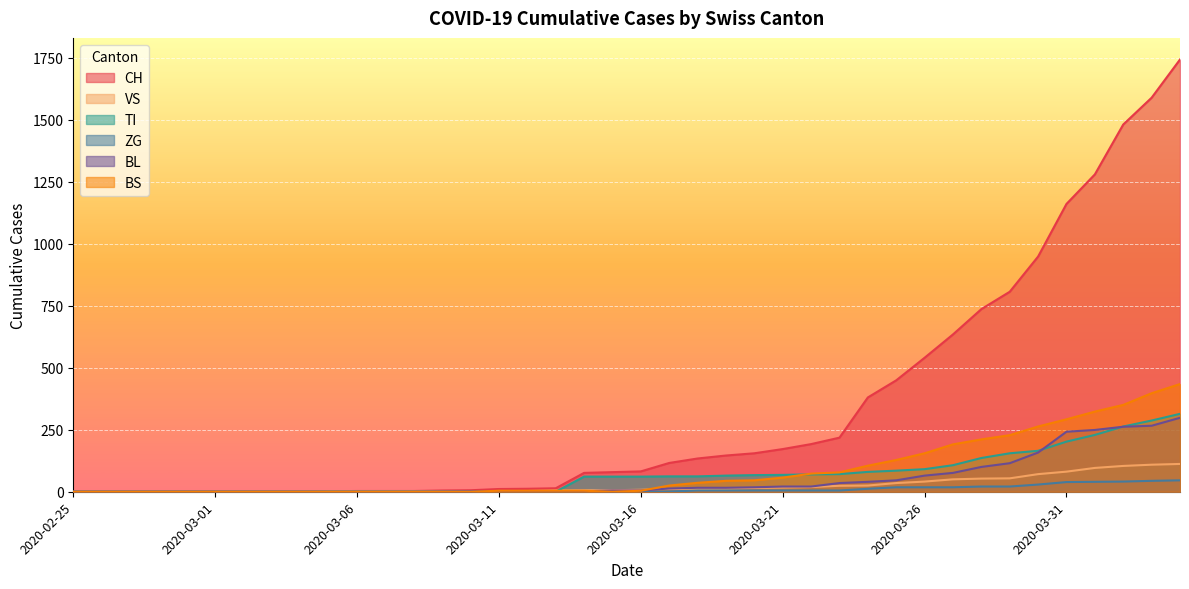

True or false: CH has more than 0 points higher than both neighbors.

False